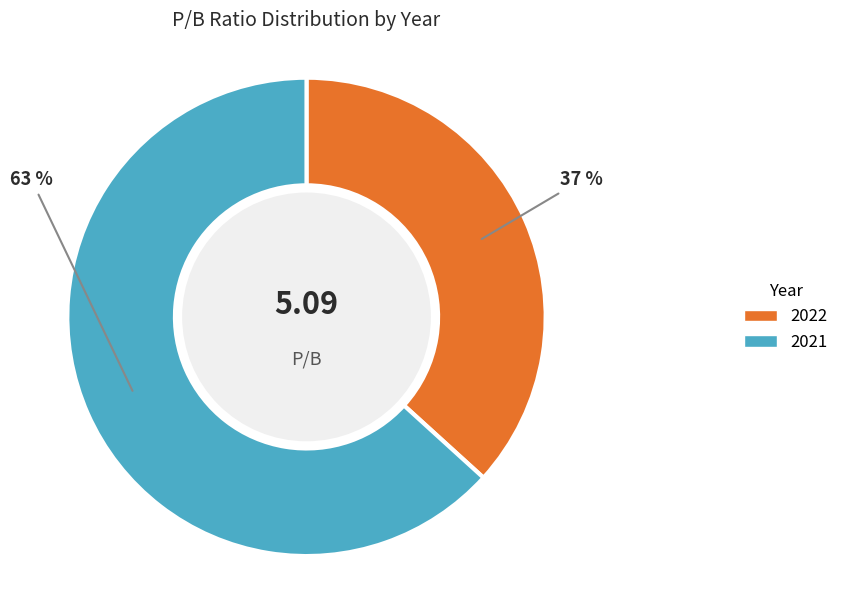

Is 2022 the majority of the pie?

No